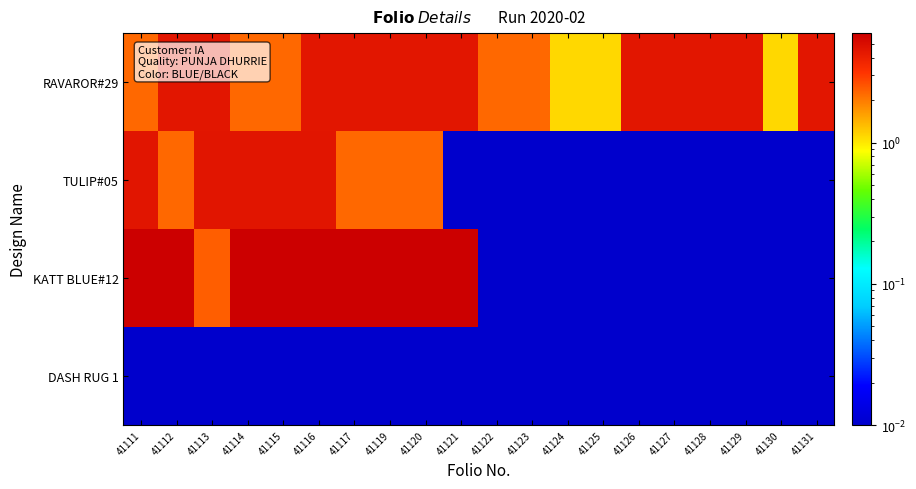

Reading right to left, what are all the values shown in this chart?

RAVAROR#29: 41131=4.5	41130=1.1	41129=4.5	41128=4.5	41127=4.5	41126=4.5	41125=1.1	41124=1.1	41123=2.2	41122=2.2	41121=4.5	41120=4.5	41119=4.5	41117=4.5	41116=4.5	41115=2.2	41114=2.2	41113=4.5	41112=4.5	41111=2.2
TULIP#05: 41131=0.0	41130=0.0	41129=0.0	41128=0.0	41127=0.0	41126=0.0	41125=0.0	41124=0.0	41123=0.0	41122=0.0	41121=0.0	41120=2.2	41119=2.2	41117=2.2	41116=4.5	41115=4.5	41114=4.5	41113=4.5	41112=2.2	41111=4.5
KATT BLUE#12: 41131=0.0	41130=0.0	41129=0.0	41128=0.0	41127=0.0	41126=0.0	41125=0.0	41124=0.0	41123=0.0	41122=0.0	41121=6.0	41120=6.0	41119=6.0	41117=6.0	41116=6.0	41115=6.0	41114=6.0	41113=2.4	41112=6.0	41111=6.0
DASH RUG 1: 41131=0.0	41130=0.0	41129=0.0	41128=0.0	41127=0.0	41126=0.0	41125=0.0	41124=0.0	41123=0.0	41122=0.0	41121=0.0	41120=0.0	41119=0.0	41117=0.0	41116=0.0	41115=0.0	41114=0.0	41113=0.0	41112=0.0	41111=0.0